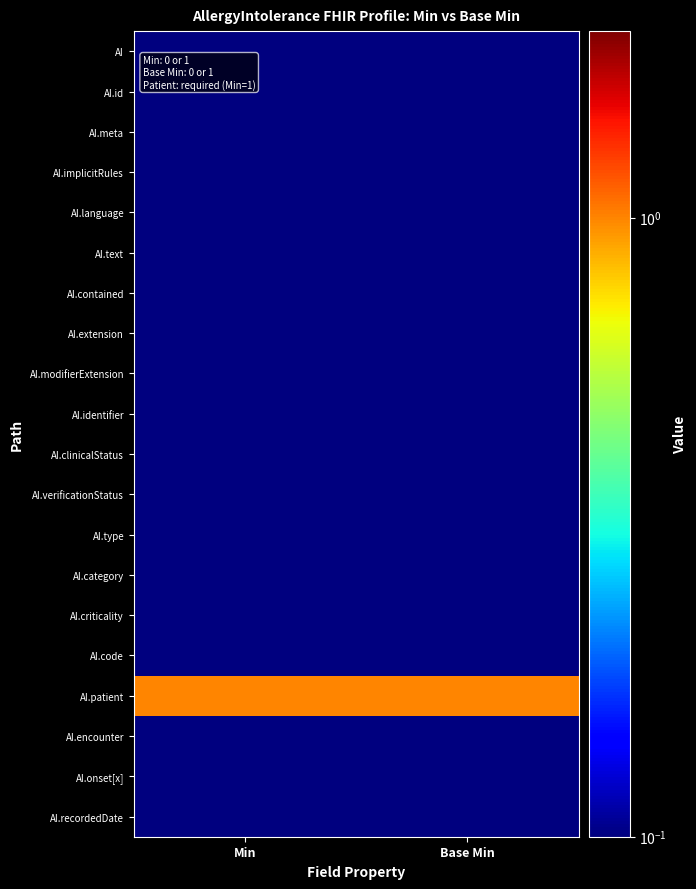

Count the number of data series in this chart.

20